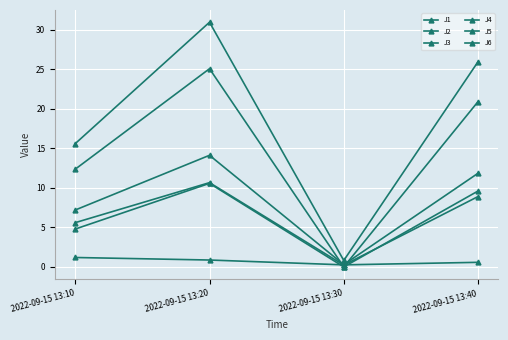

What is the sum of all J1 values?

33.5